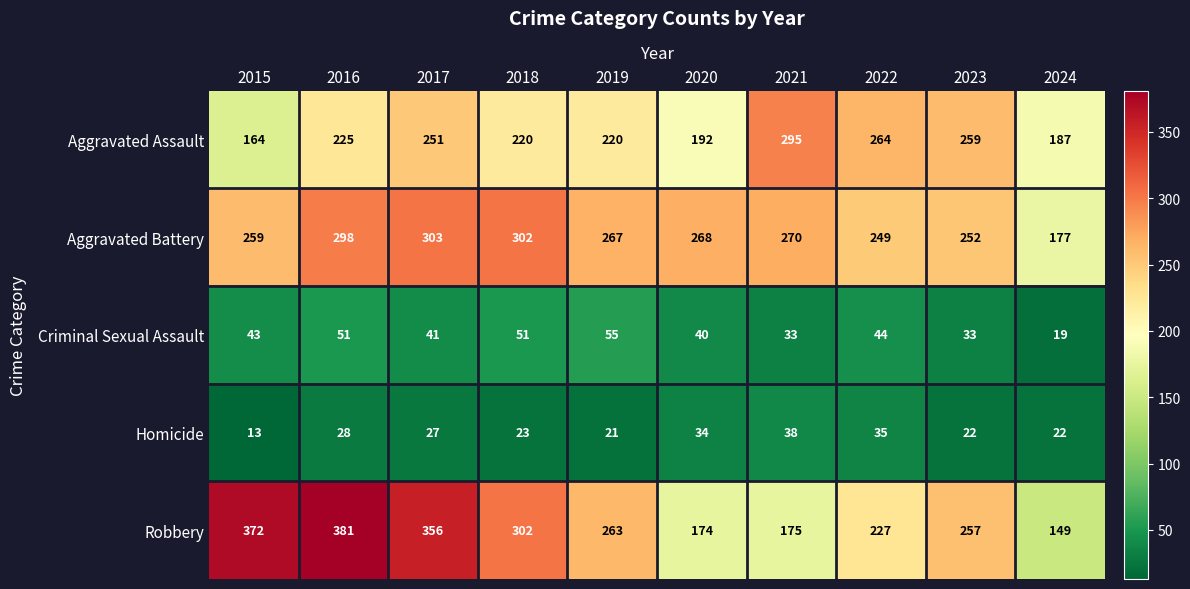

At 2023, list the series in order from smallest to largest.

Homicide, Criminal Sexual Assault, Aggravated Battery, Robbery, Aggravated Assault